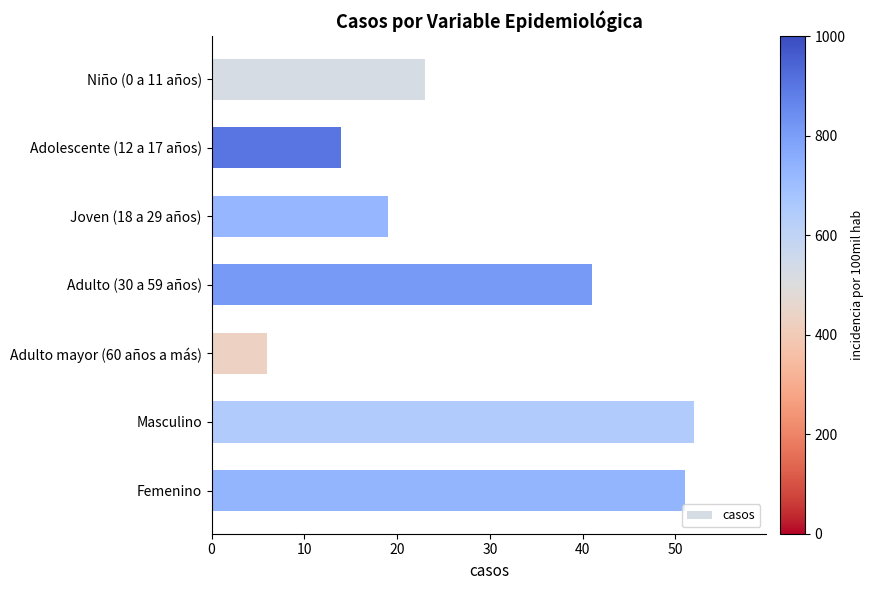

Which category has the lowest value across all series?

Adulto mayor (60 años a más)